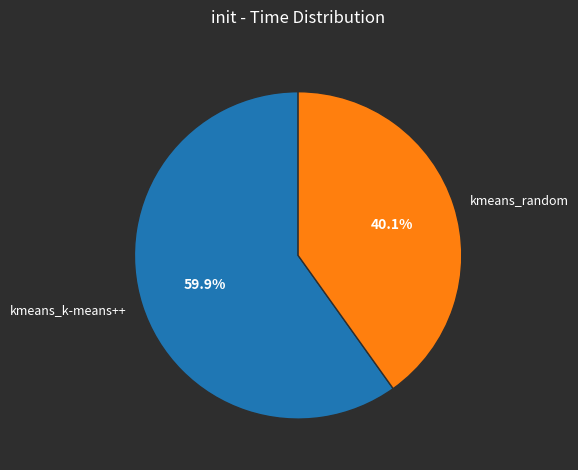

True or false: kmeans_k-means++ accounts for 60% of the total.

True